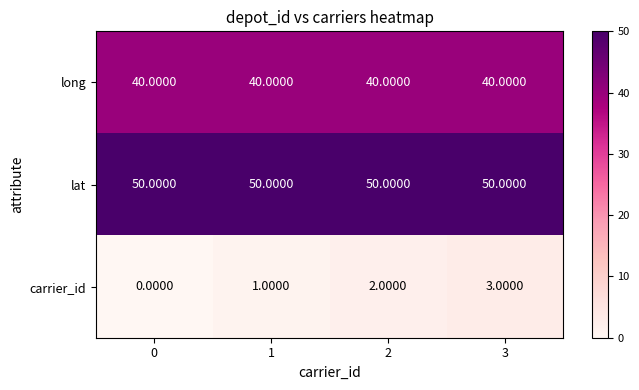

At 1, list the series in order from largest to smallest.

lat, long, carrier_id